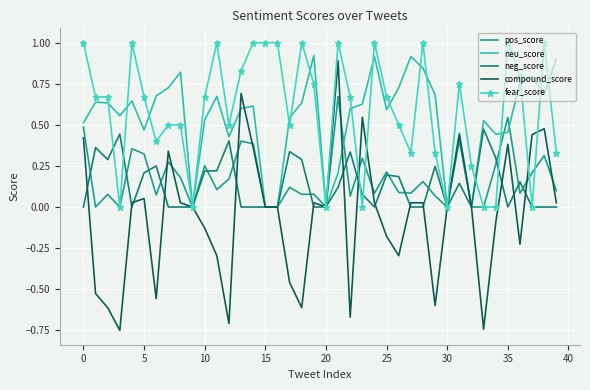

What is the sum of all fear_score values?

23.3